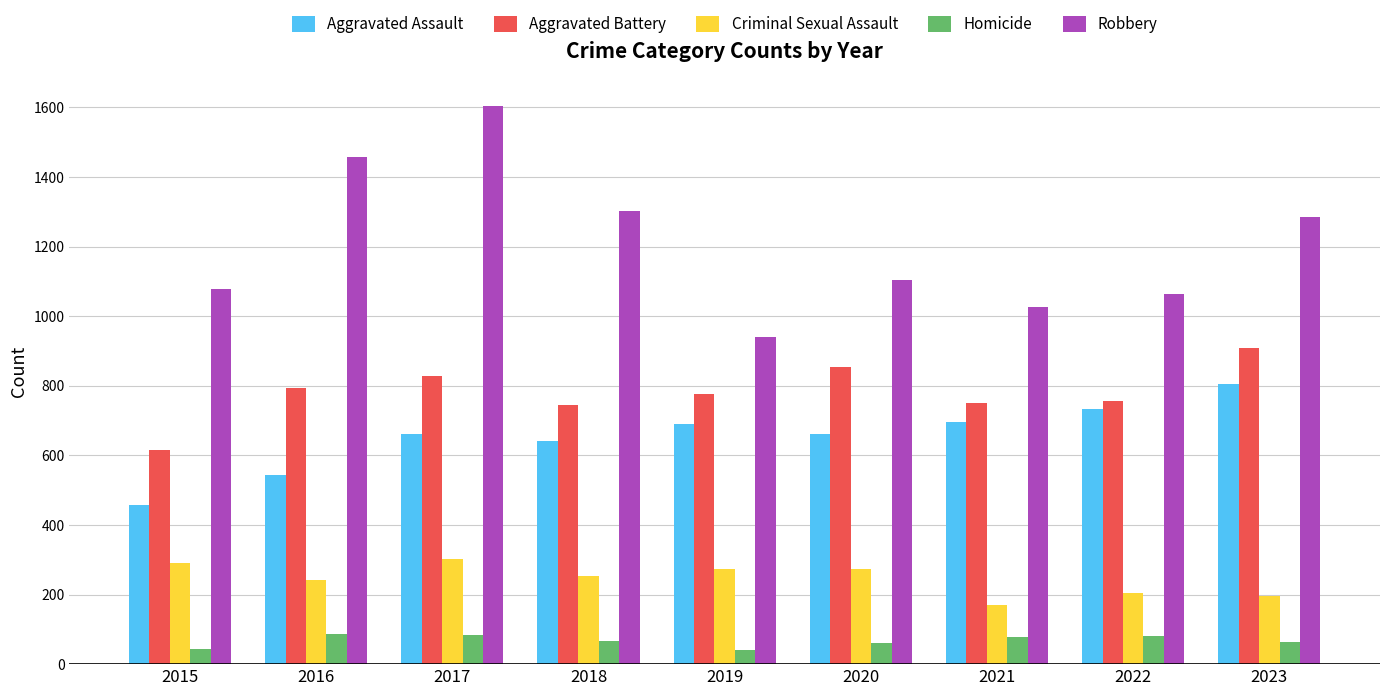

What is the difference between the Homicide values at 2018 and 2017?

18